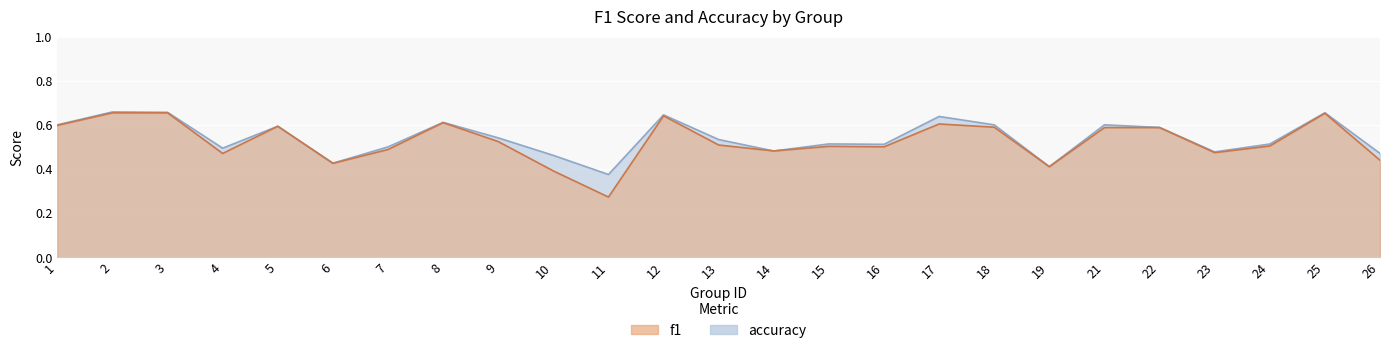

How many intersections are there between f1 and accuracy?

2